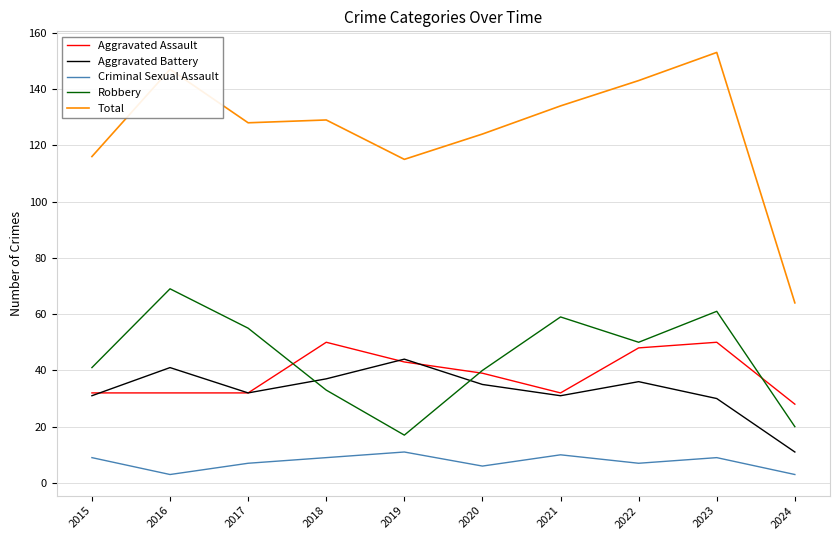

Which series changed the most between 2015 and 2022?

Total